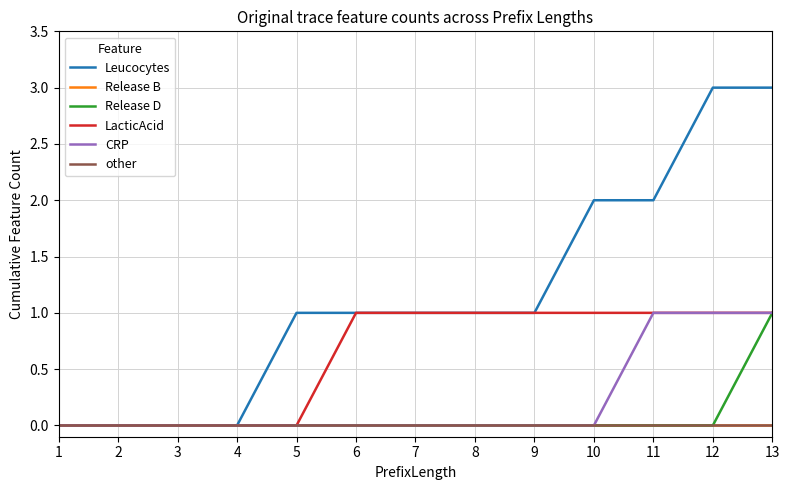

How many lines are shown in the chart?

6